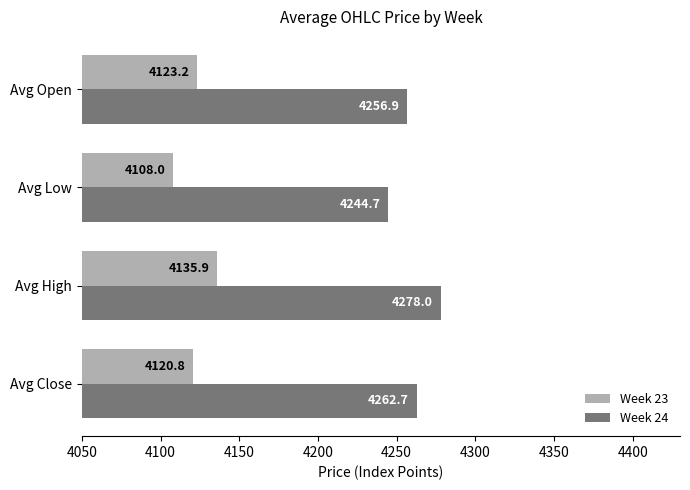

Where is Week 24 nearest to the value 4261?

Avg Close